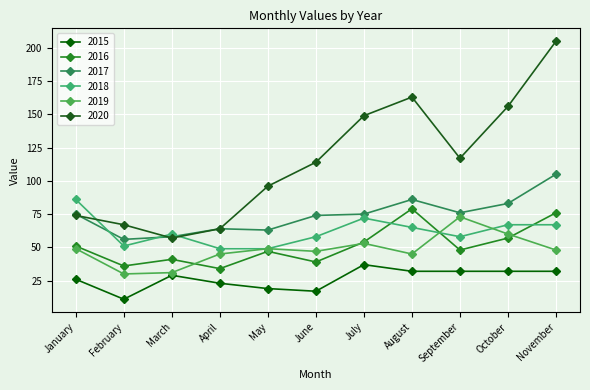

What is the spread (max minus min) of values at February?

56